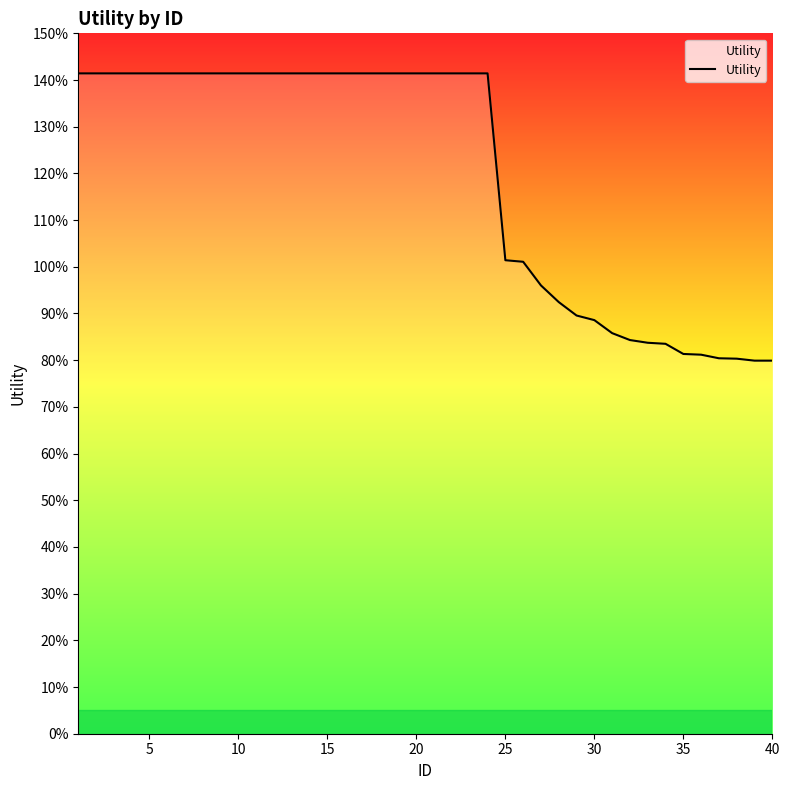

Reading left to right, list all the values displayed in this chart.

1.4	1.4	1.4	1.4	1.4	1.4	1.4	1.4	1.4	1.4	1.4	1.4	1.4	1.4	1.4	1.4	1.4	1.4	1.4	1.4	1.4	1.4	1.4	1.4	1.0	1.0	1.0	0.9	0.9	0.9	0.9	0.8	0.8	0.8	0.8	0.8	0.8	0.8	0.8	0.8